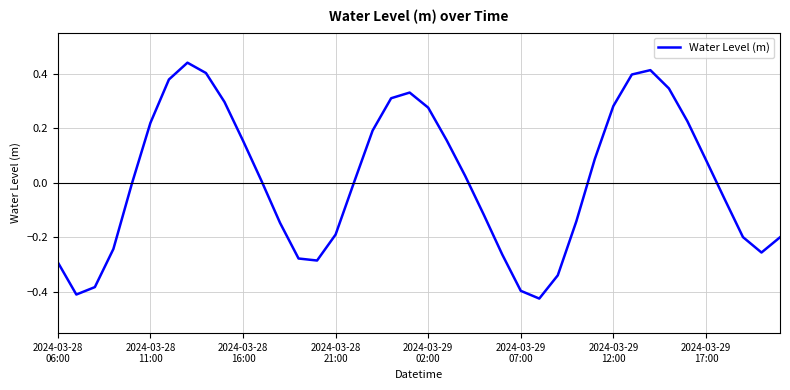

Is this an area chart (filled region under the line)?

No